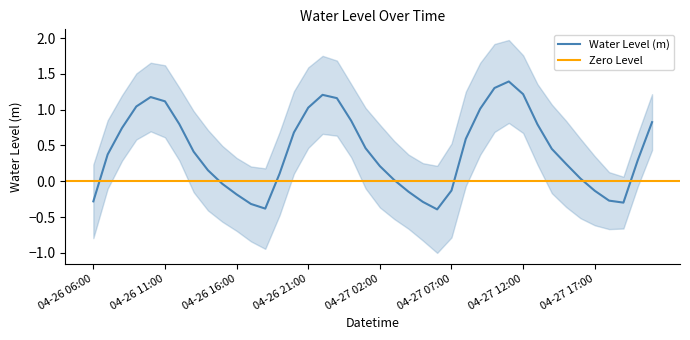

The value at 2025-04-27 10:00 is 0.8. True or false?

False